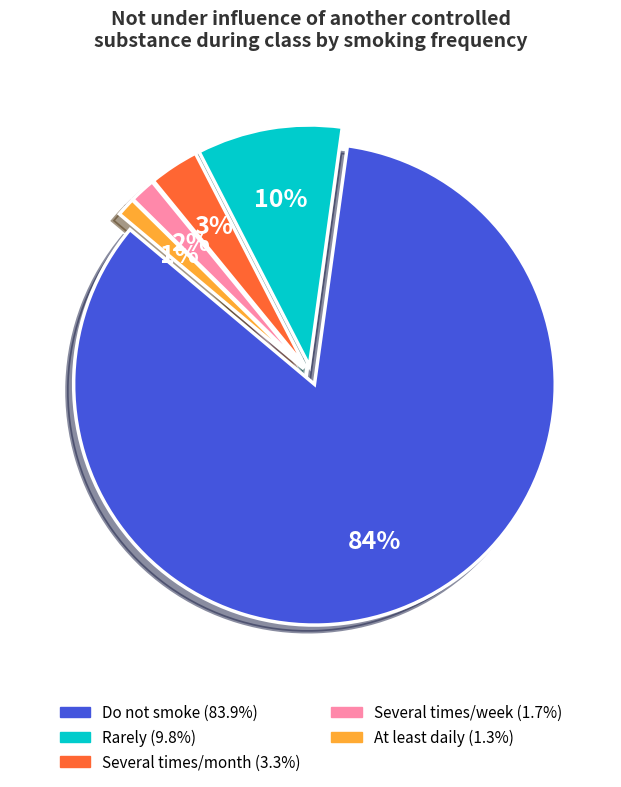

To the nearest percent, what is the average slice percentage?

20%